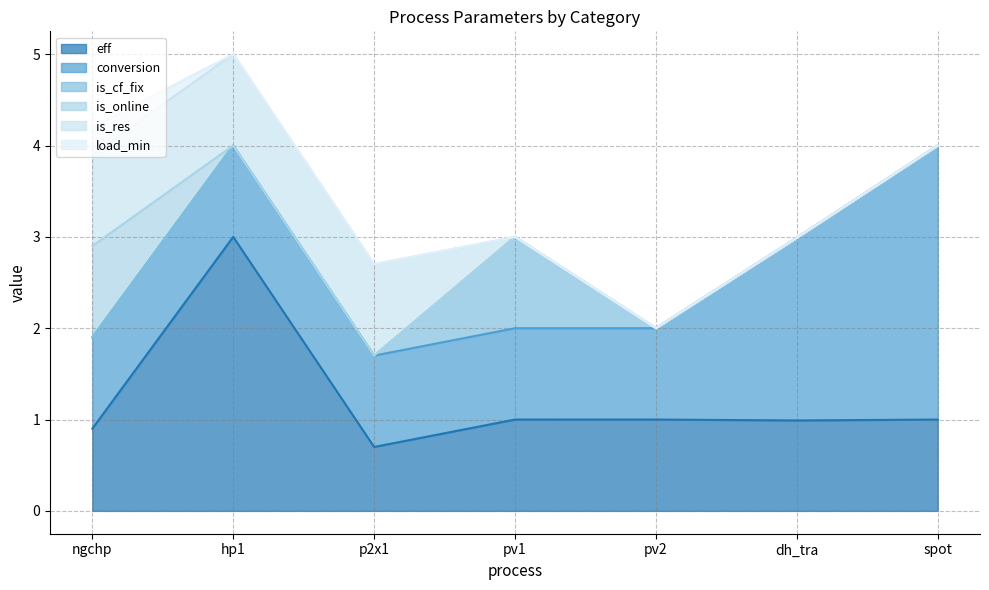

What is the difference between the highest and lowest values at hp1?

3.0